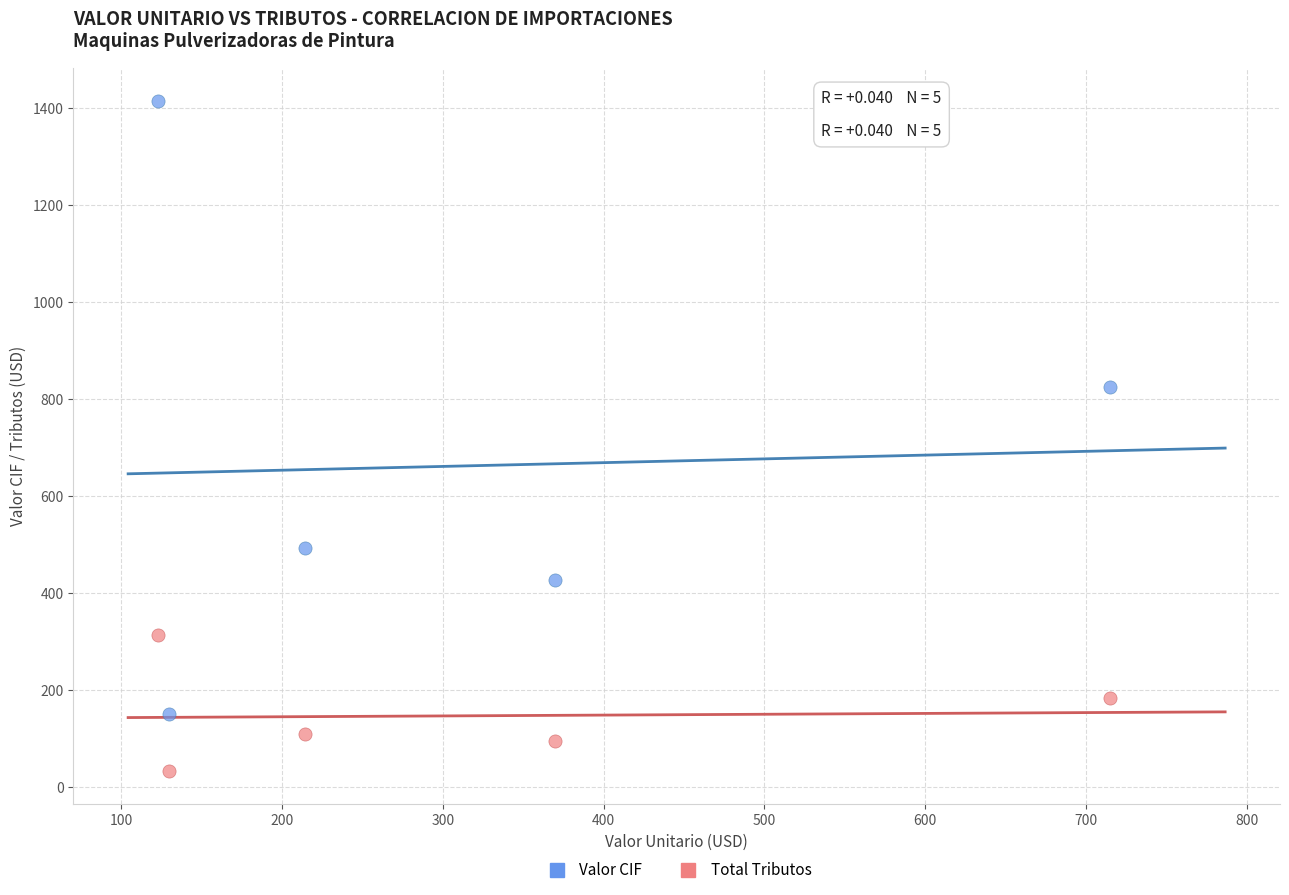

Across all data points, what is the range of X values (max minus min)?

592.3